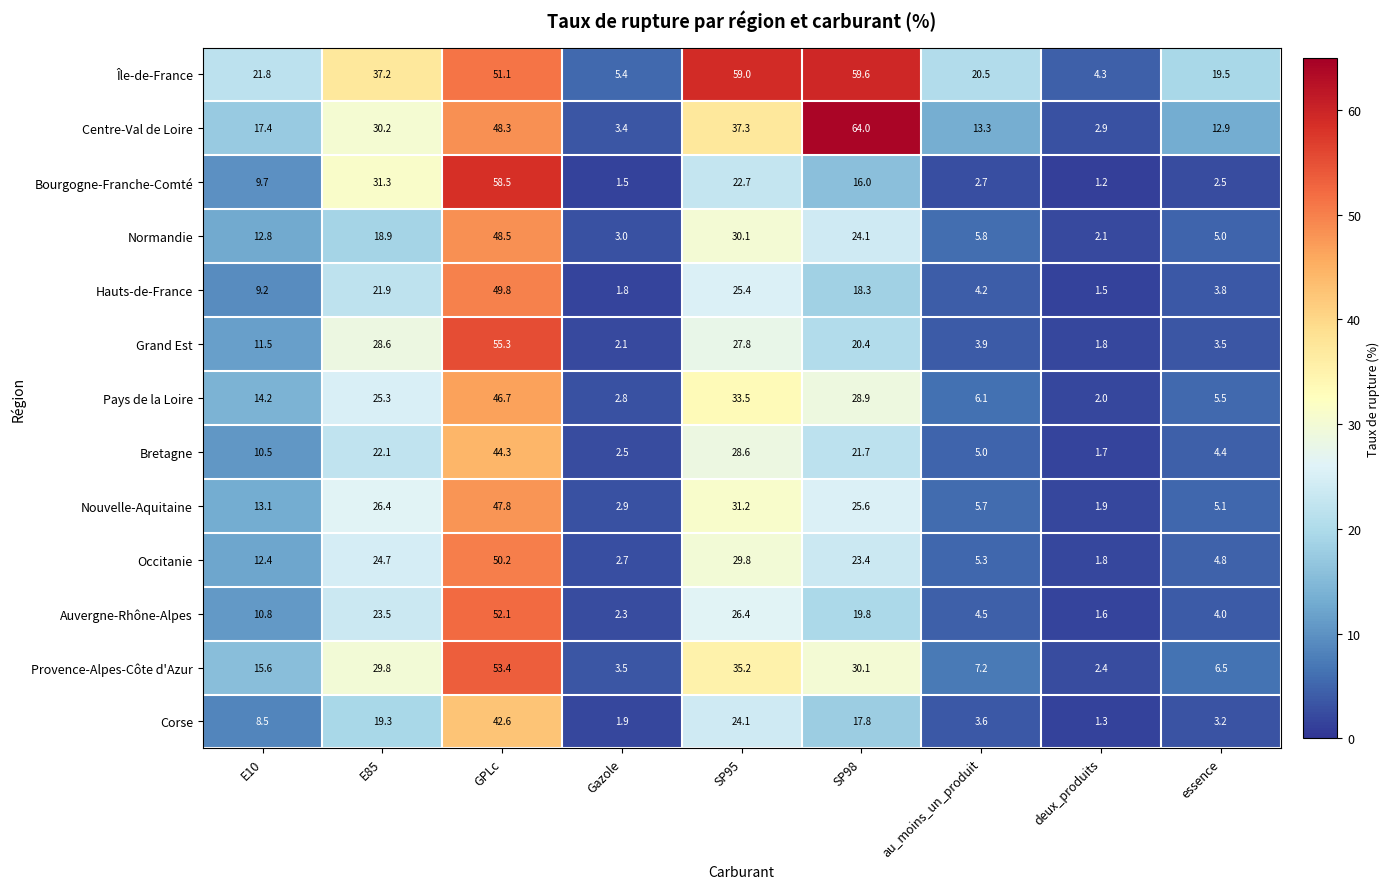

What is the difference between the maximum and minimum values in the Pays de la Loire series?

44.7